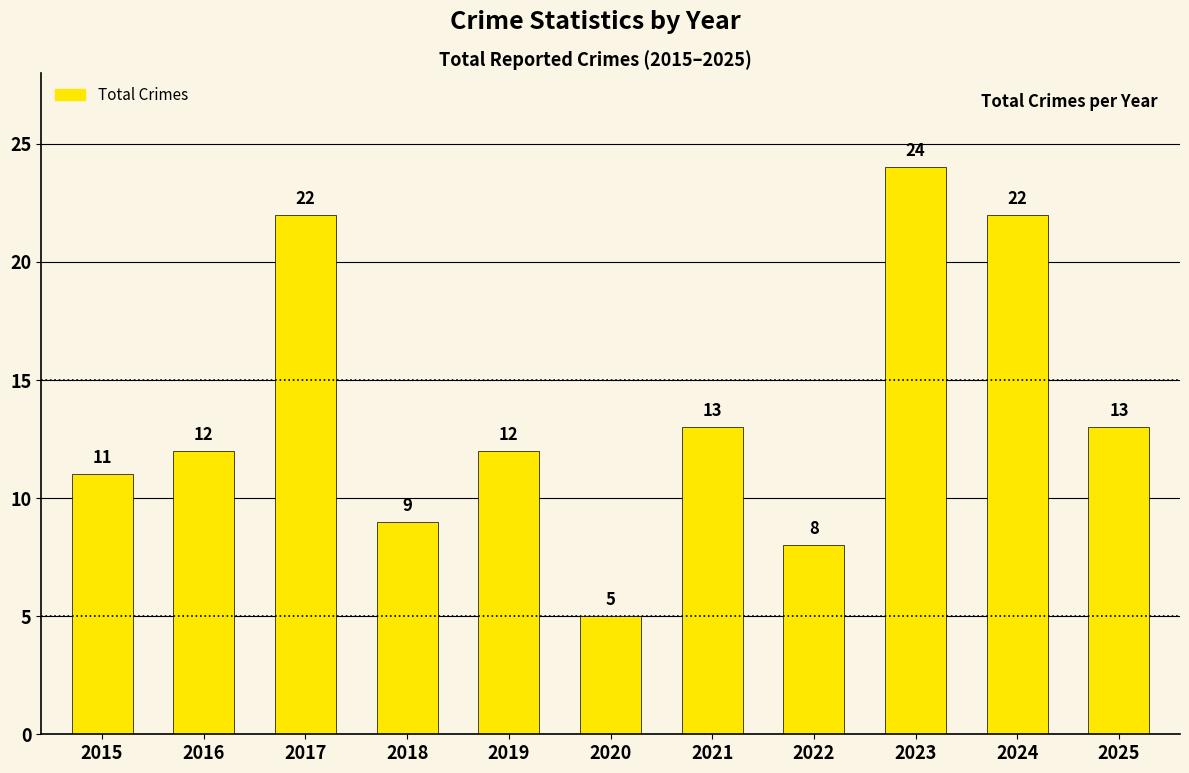

Which label corresponds to the smallest value in the chart?

2020